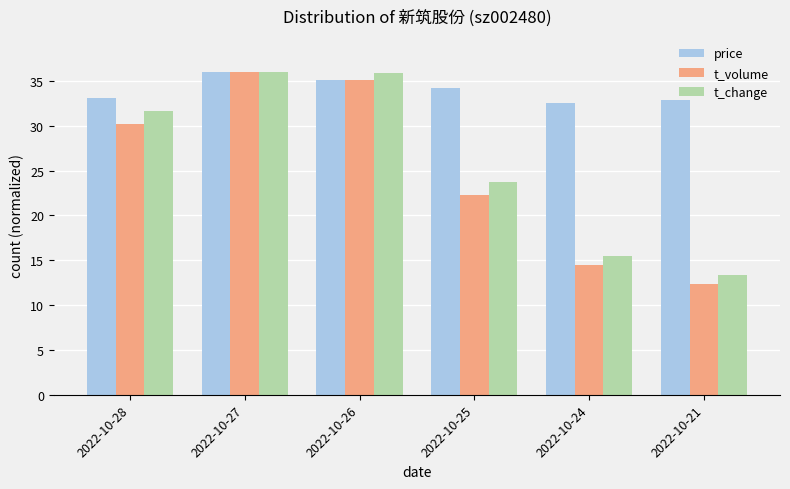

At which label does t_change reach its minimum?

2022-10-21